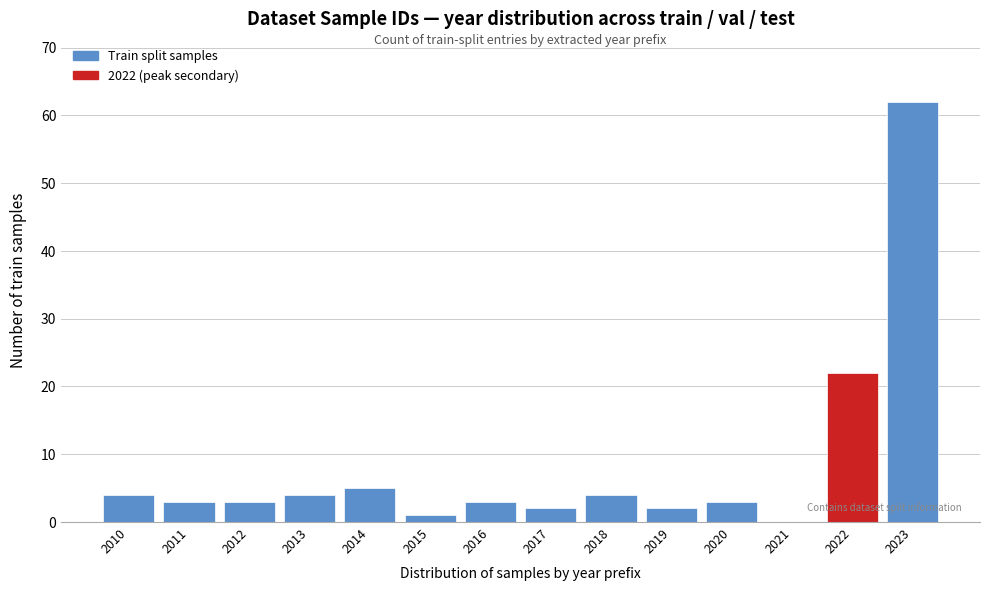

Reading left to right, what are all the values shown in this chart?

2010=4	2011=3	2012=3	2013=4	2014=5	2015=1	2016=3	2017=2	2018=4	2019=2	2020=3	2021=0	2022=22	2023=62